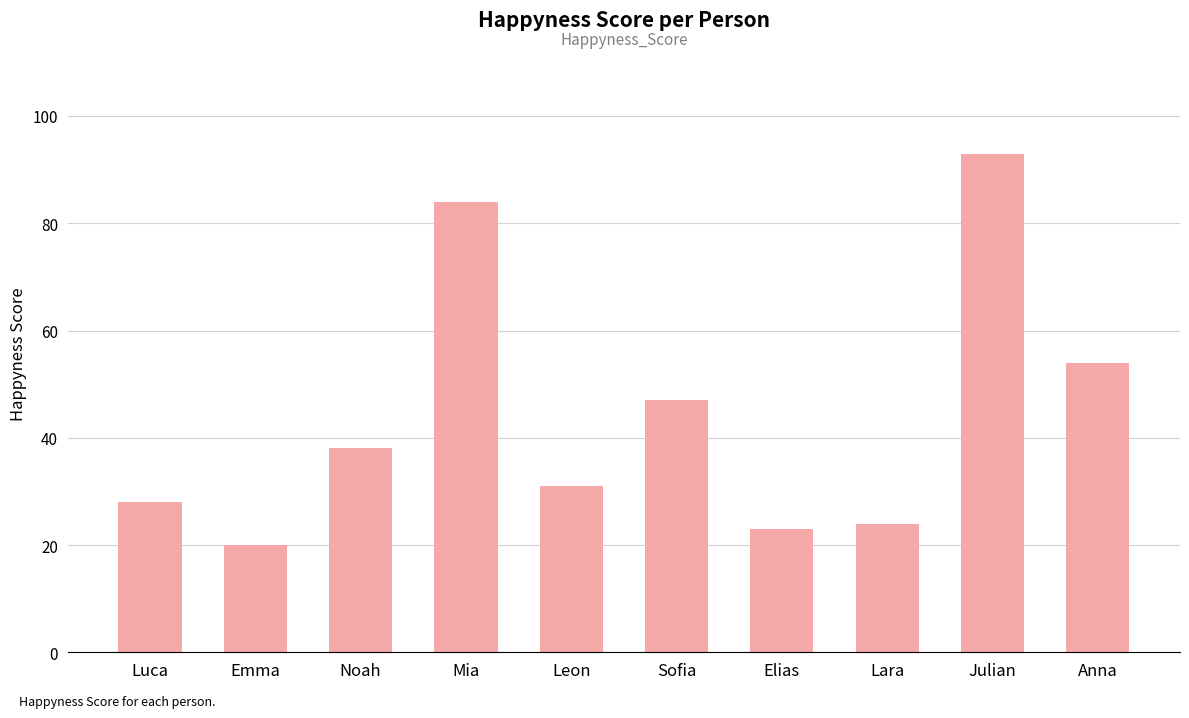

List the labels in order of value, smallest first.

Emma, Elias, Lara, Luca, Leon, Noah, Sofia, Anna, Mia, Julian